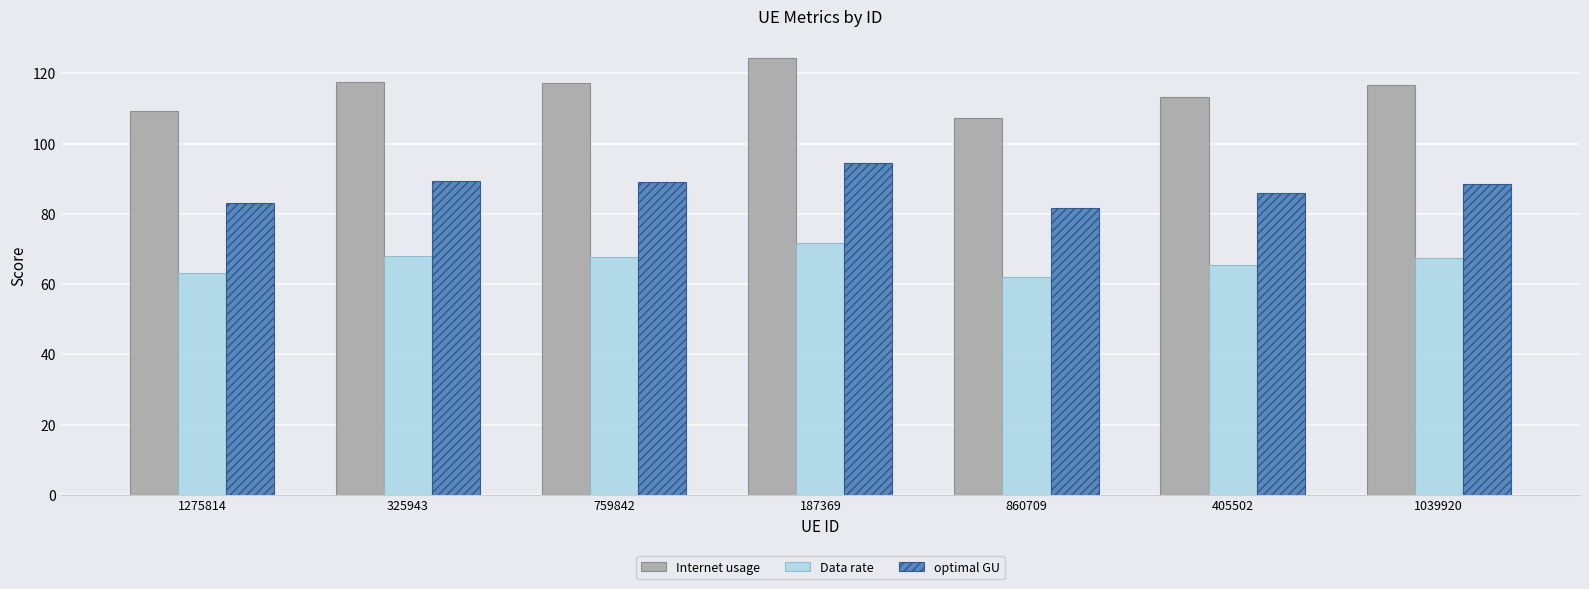

What is the label of the 1st bar from the left?

1275814